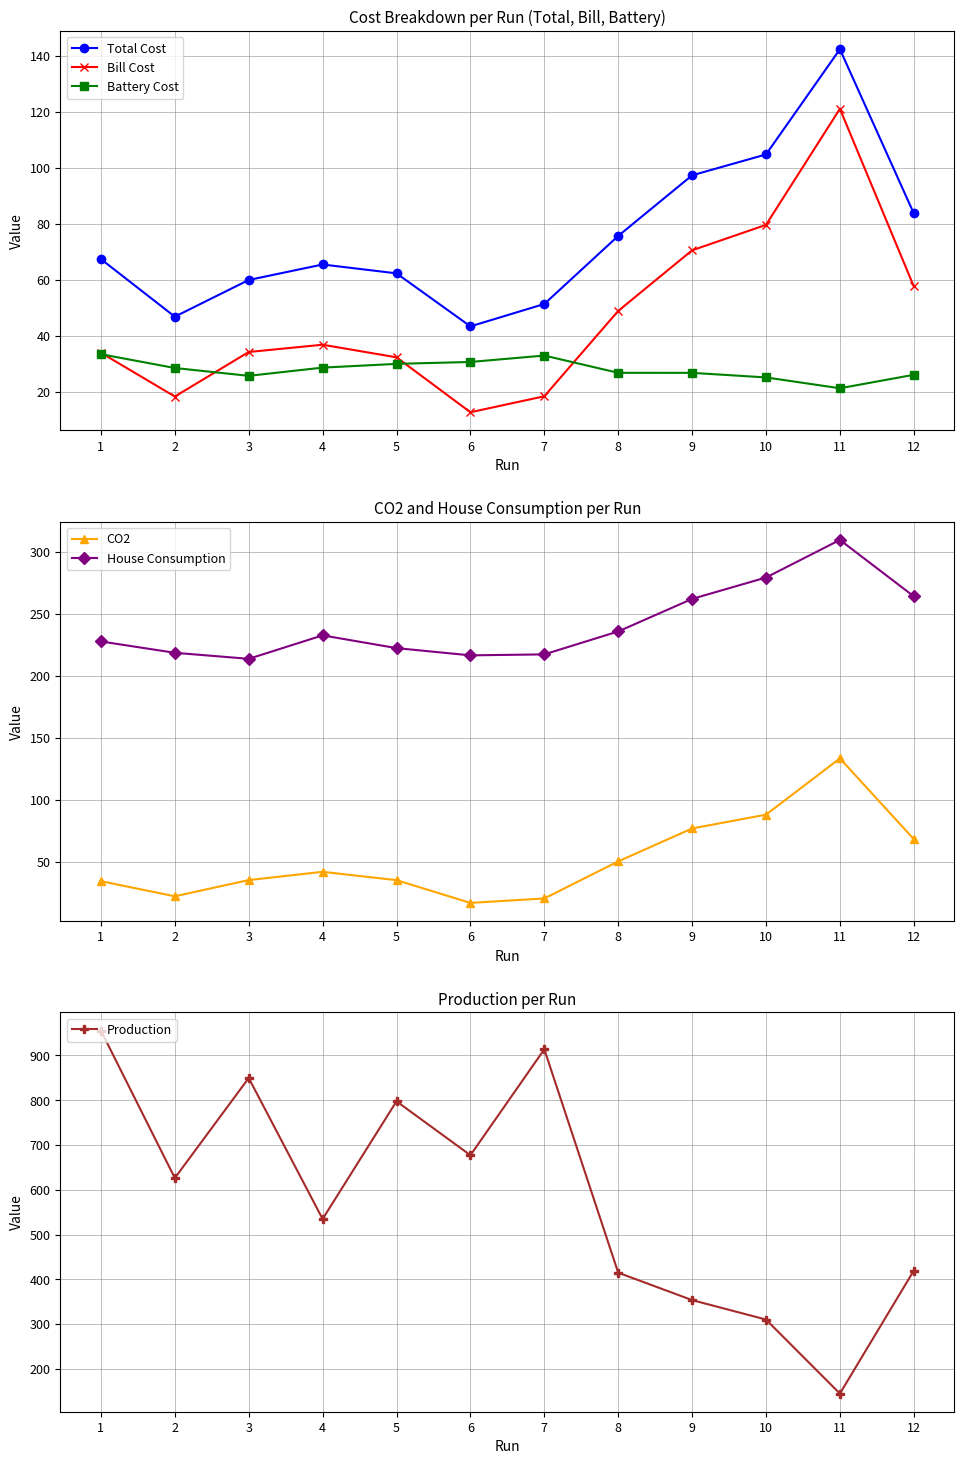

What is the total value across all series at 4?

940.2